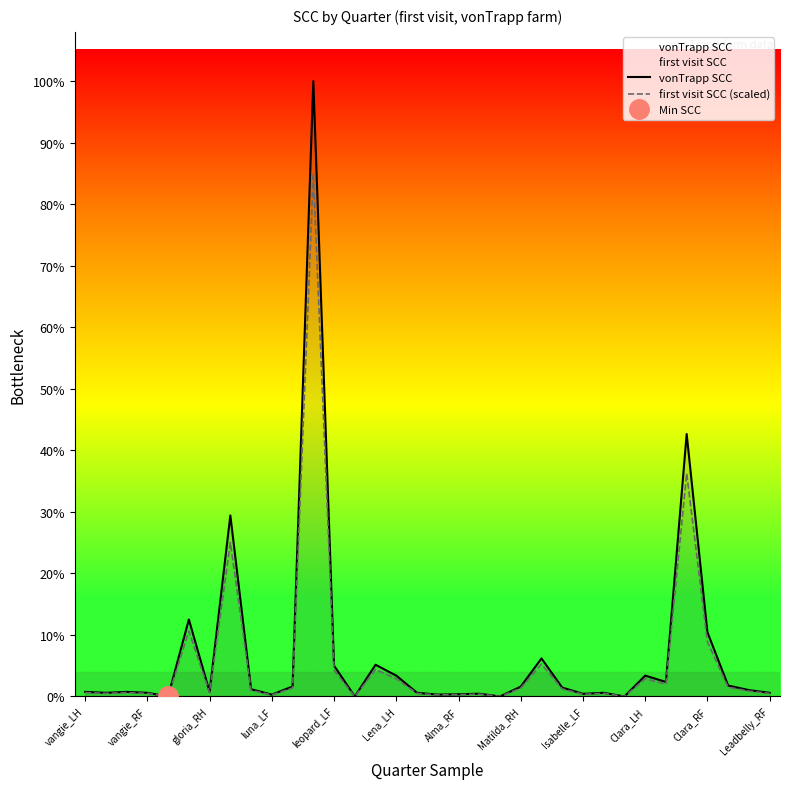

What position from the right is 17?

17